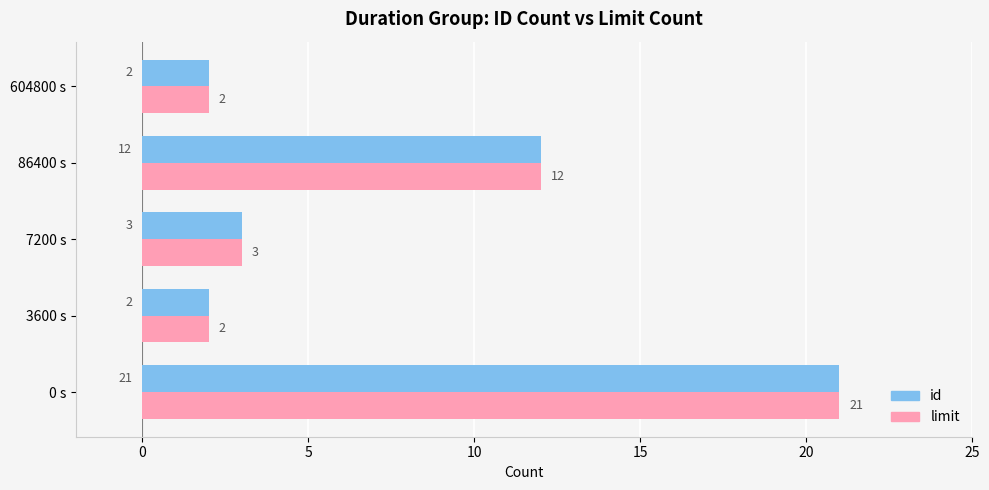

Is the value of limit at 3600 s greater than the value of id at 86400 s?

No